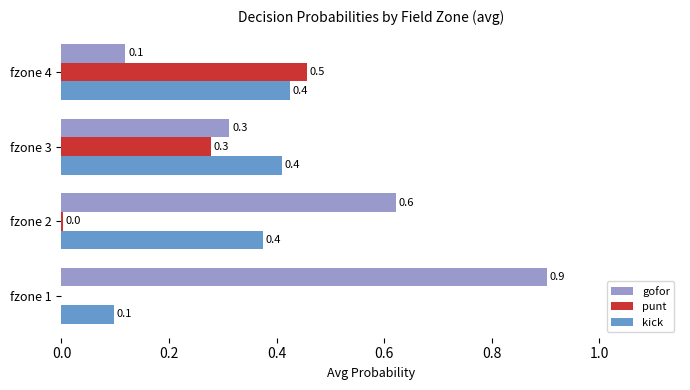

What is the sum of the gofor values at fzone 3 and fzone 1?

1.2